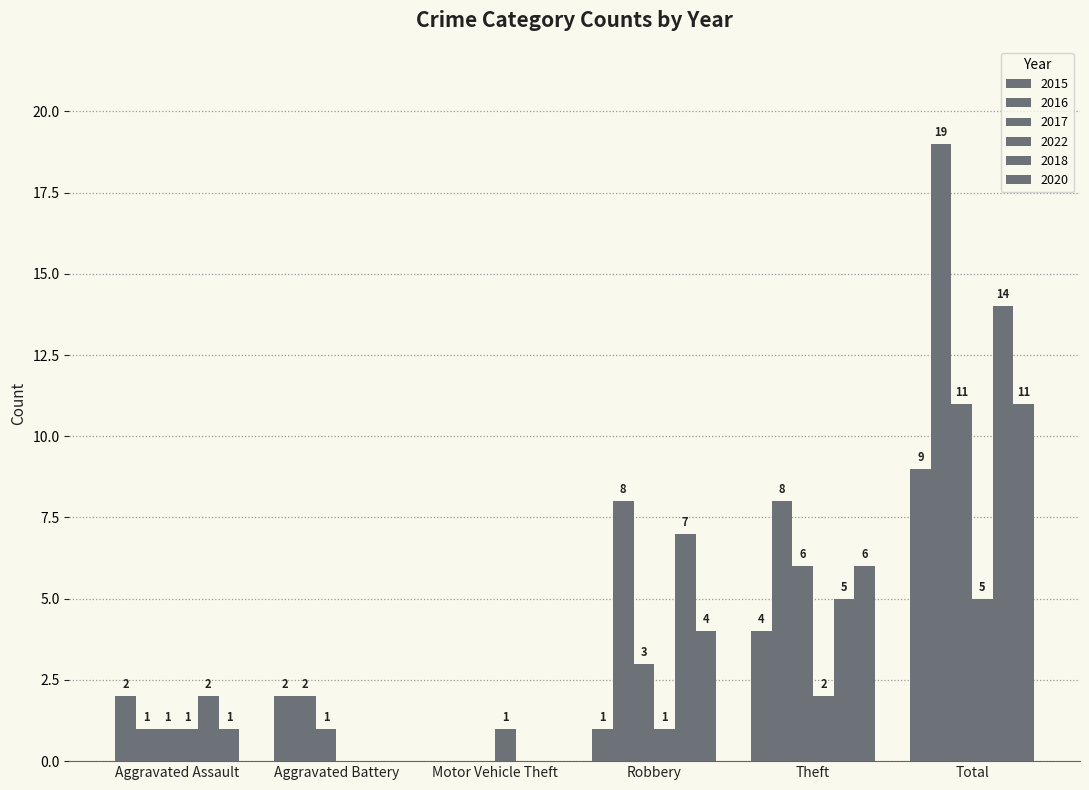

What is the label of the 2nd bar from the right?

Theft